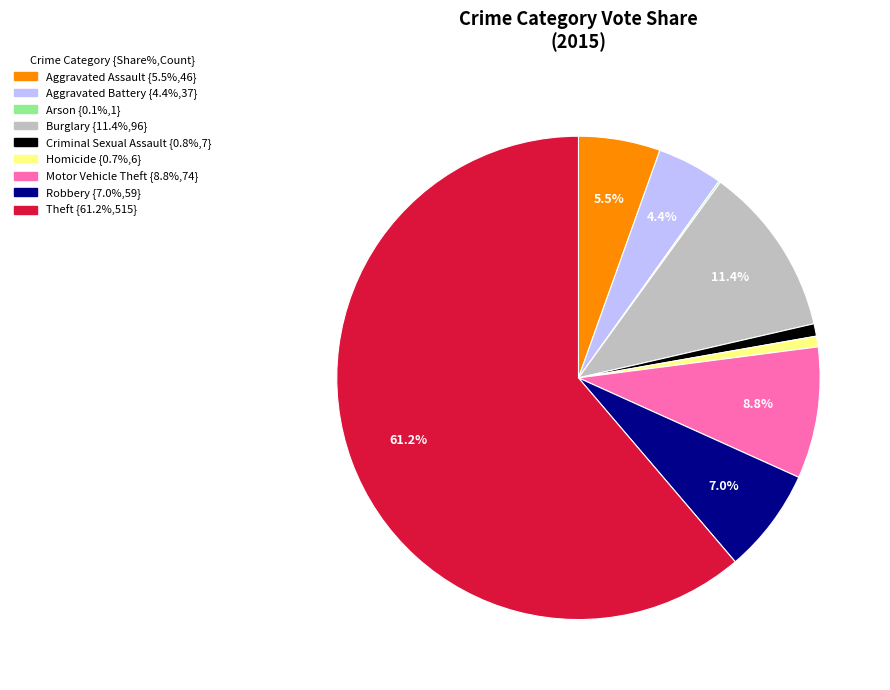

Which has a higher value, Theft or Robbery?

Theft